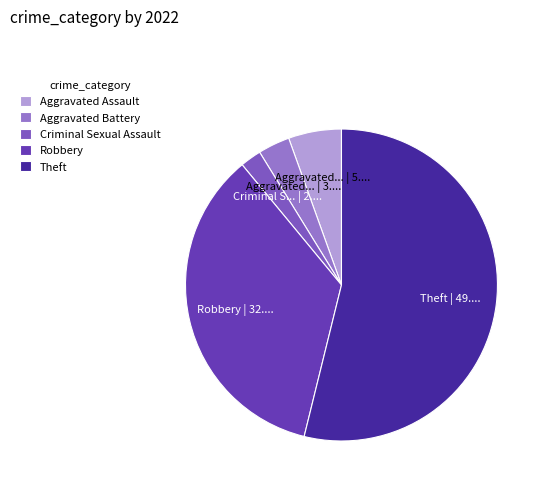

Count the number of slices in the pie.

5